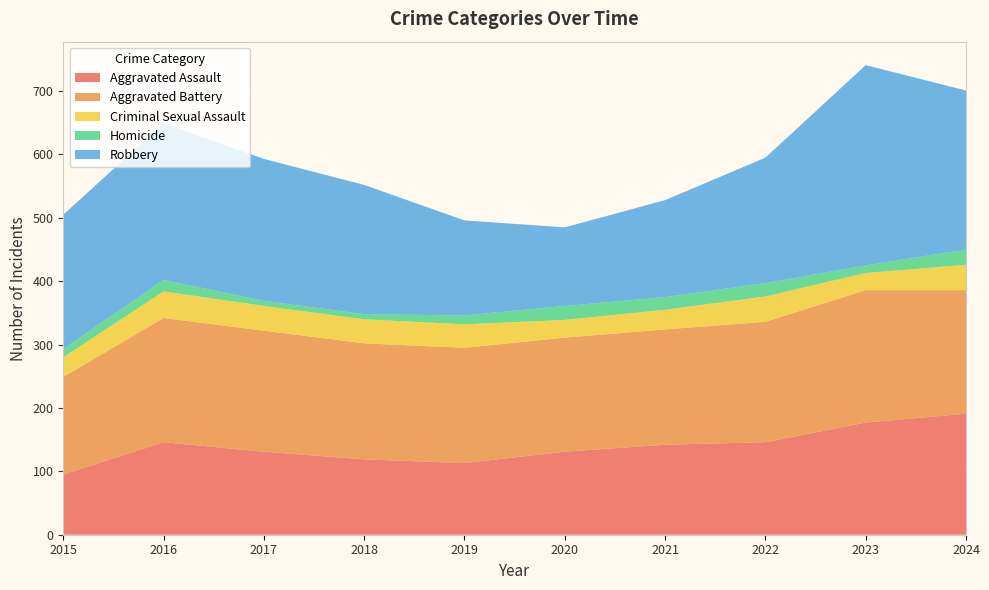

Reading right to left, transcribe all the data shown in this chart.

Aggravated Assault: 191	177	146	142	131	113	119	131	146	95
Aggravated Battery: 195	209	190	182	180	182	183	191	196	154
Criminal Sexual Assault: 40	27	40	31	28	37	38	39	42	31
Homicide: 24	12	21	20	22	14	8	8	18	13
Robbery: 251	316	198	153	124	150	204	224	247	212